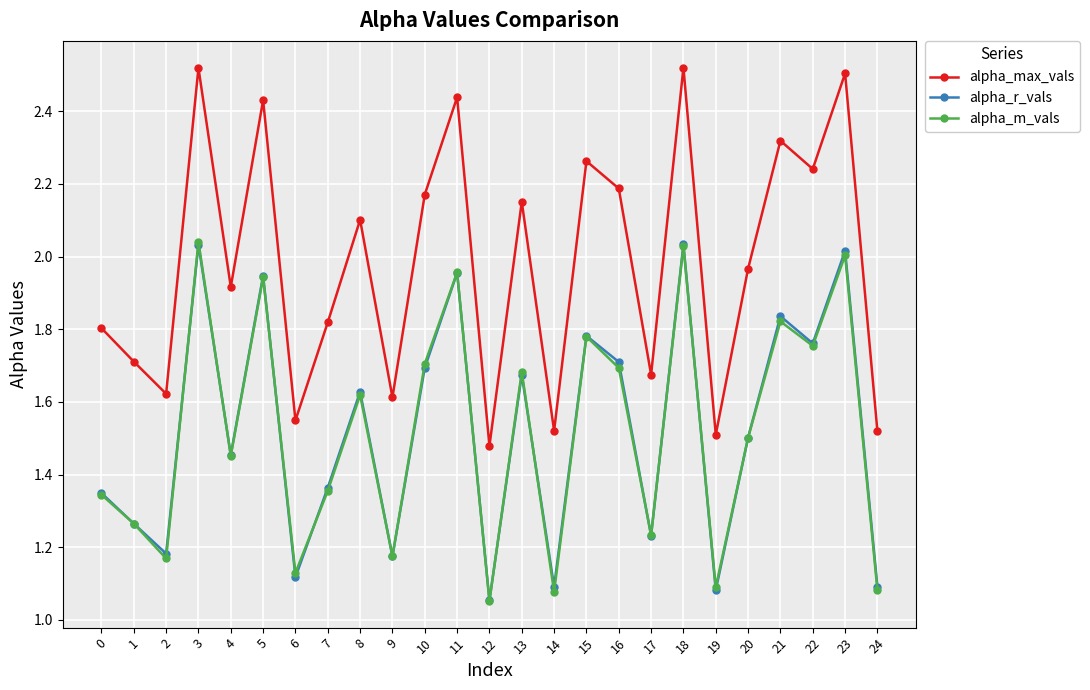

The alpha_r_vals series shows 2.3 at 10. True or false?

False